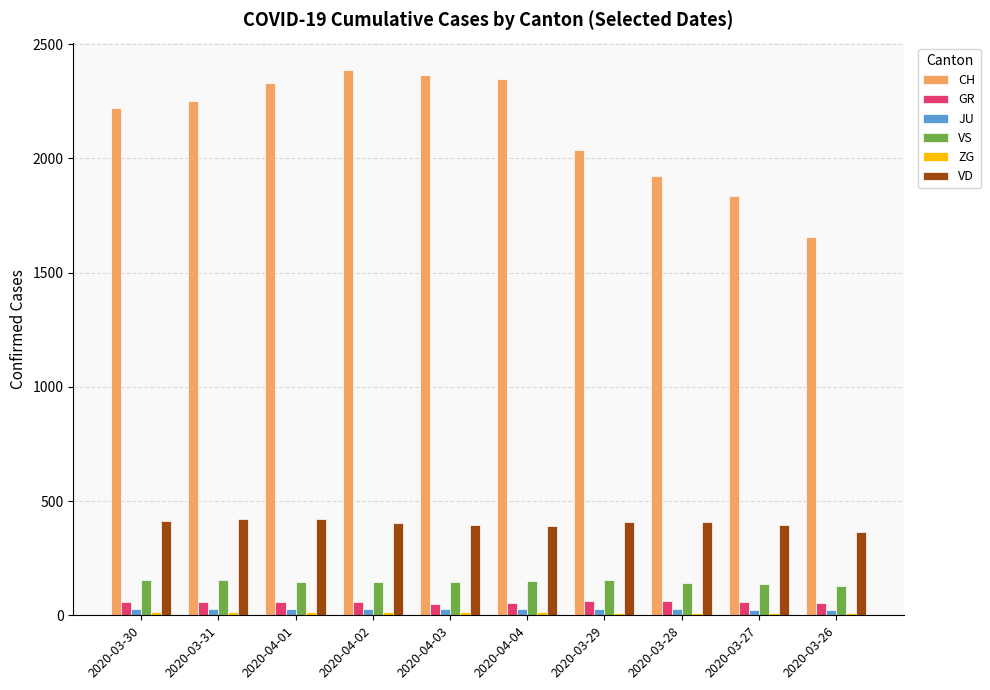

What is the total value across all series at 2020-03-30?

2886